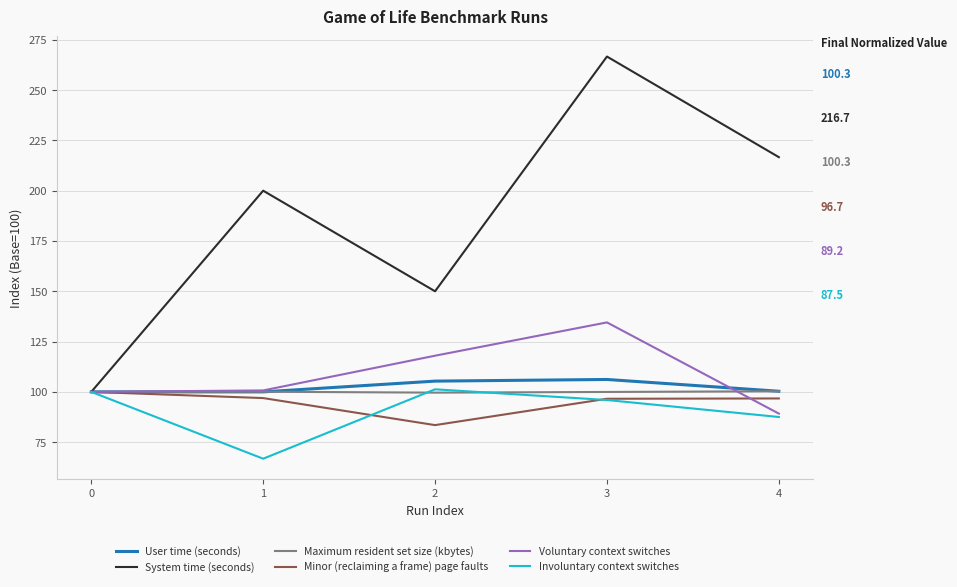

What is the difference between the highest and lowest values at 4?

129.1